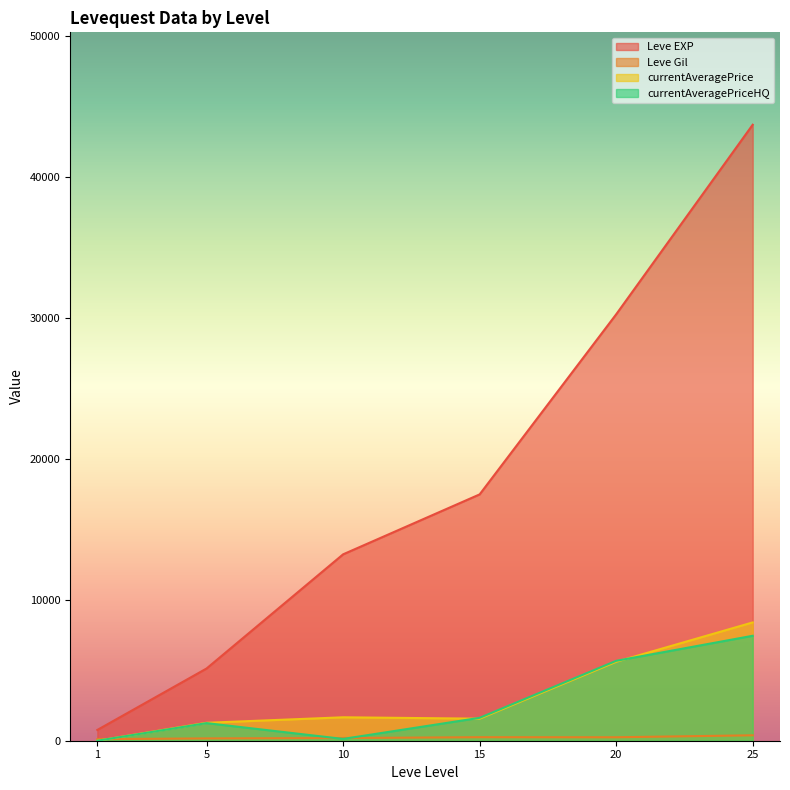

At which category is the sum across all series the highest?

25